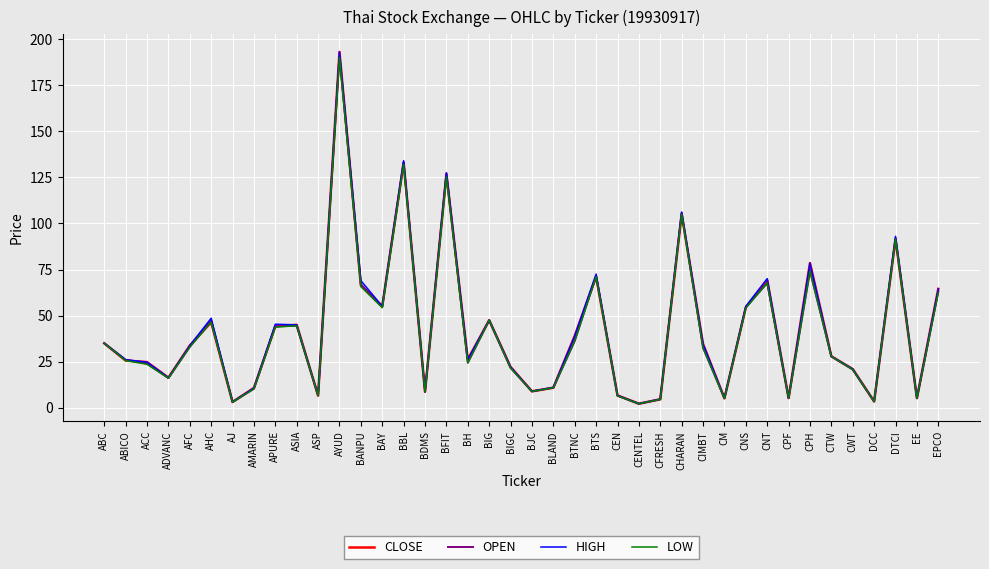

At which label is OPEN closest to 96?

DTCI